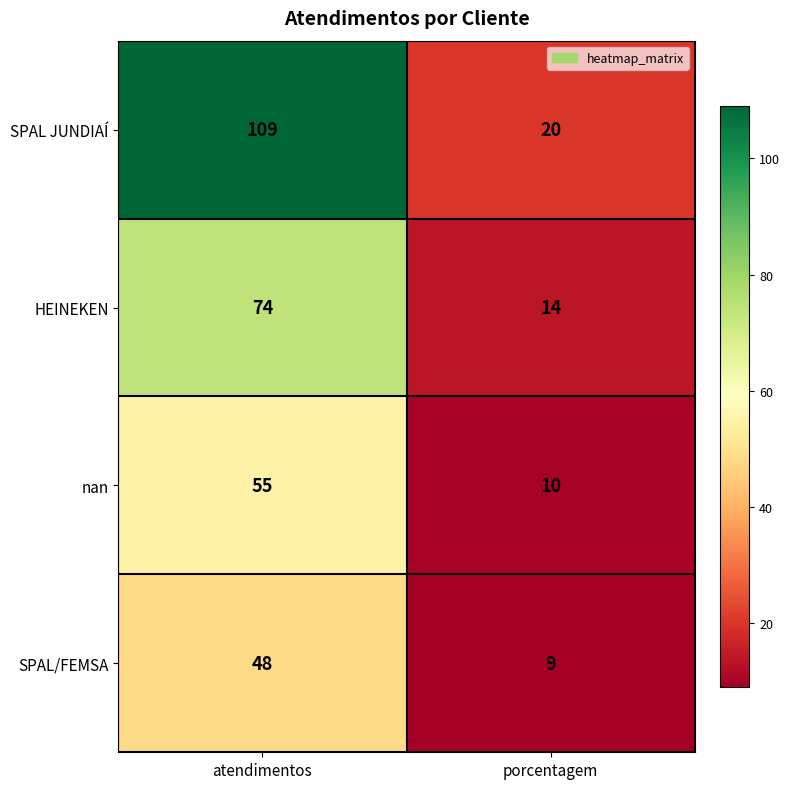

What is the difference between the maximum and minimum values in the SPAL JUNDIAÍ series?

89